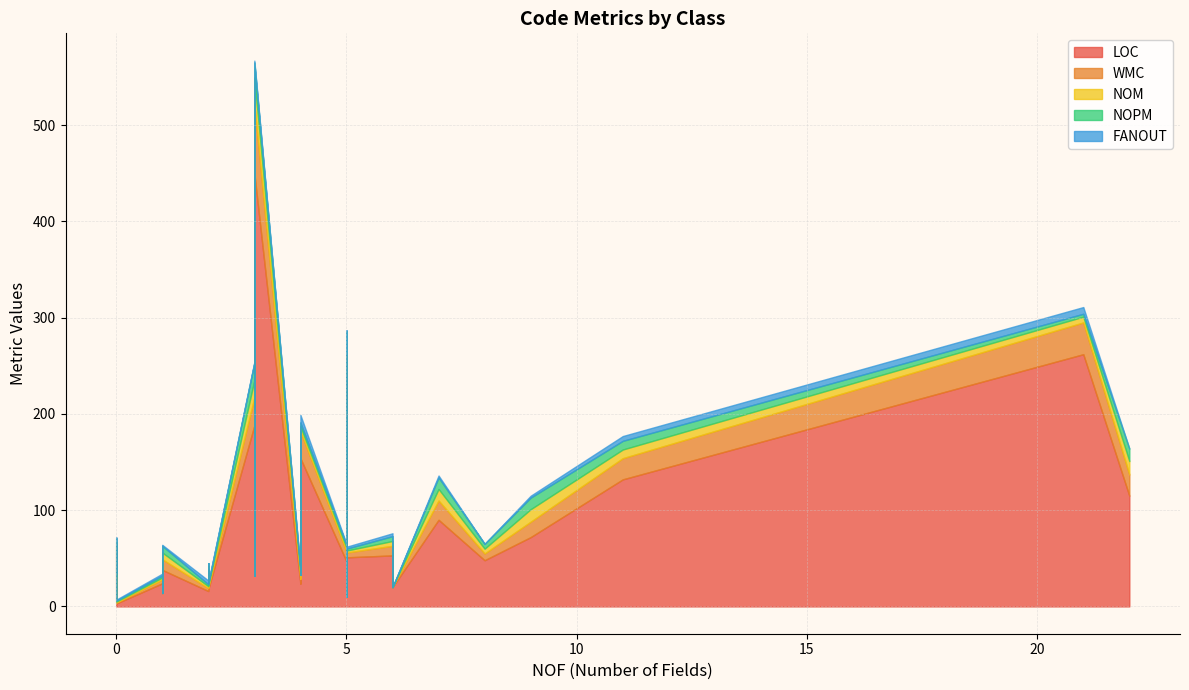

True or false: LOC and FANOUT intersect in this chart.

False